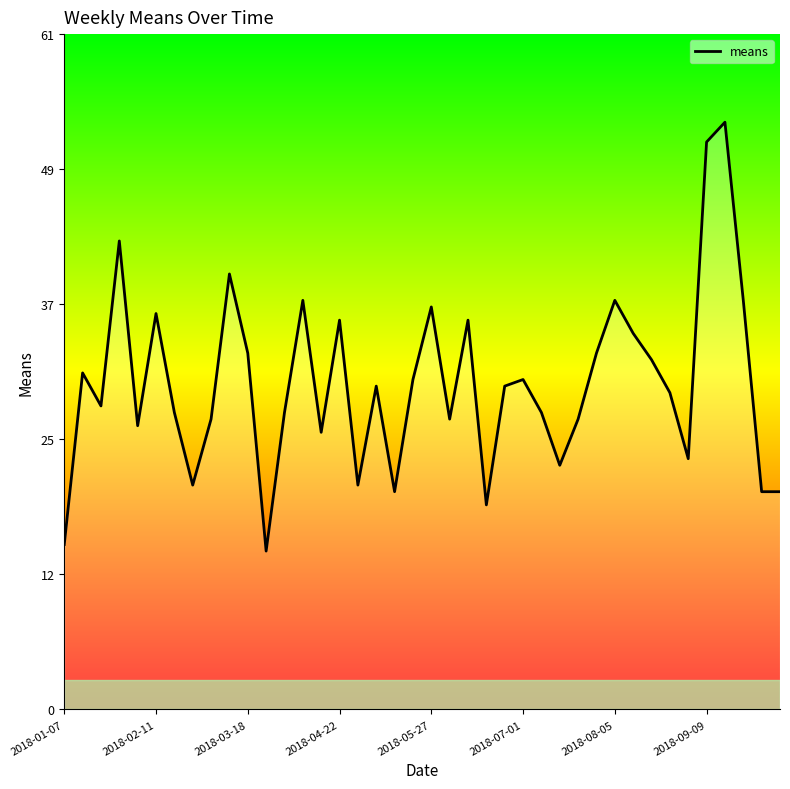

What is the greatest value displayed?

53.4